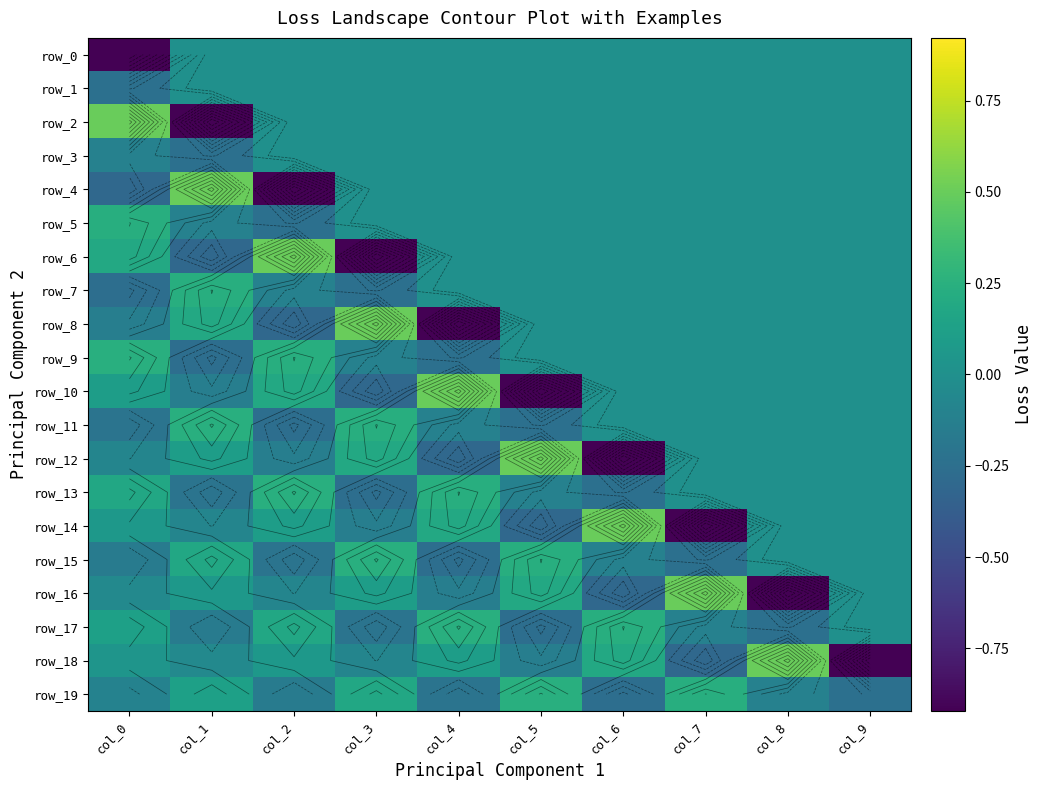

At which label does row_10 reach its peak?

col_4